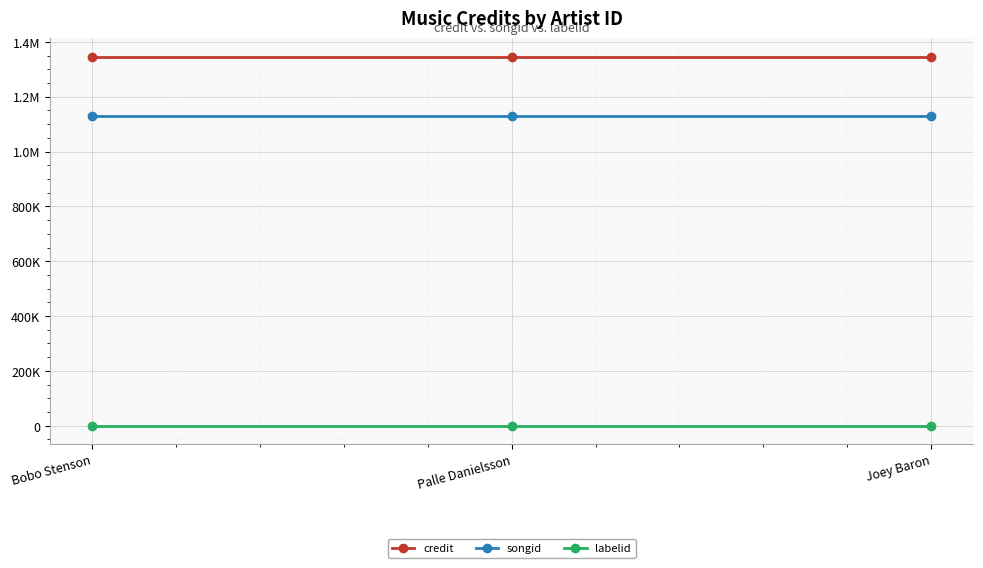

True or false: songid has a value of 1128030 at Joey Baron.

True